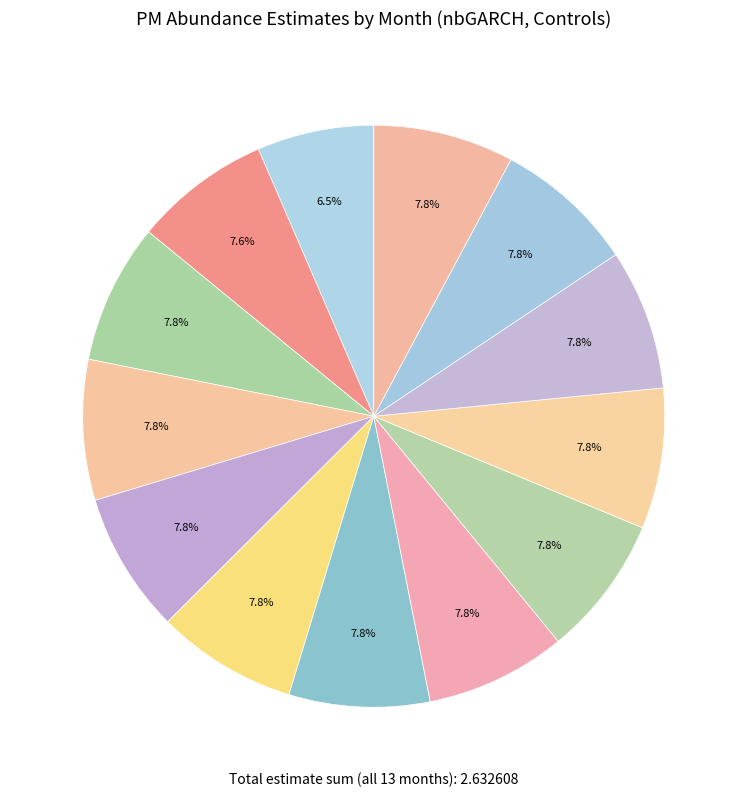

How many slices are in this pie chart?

13